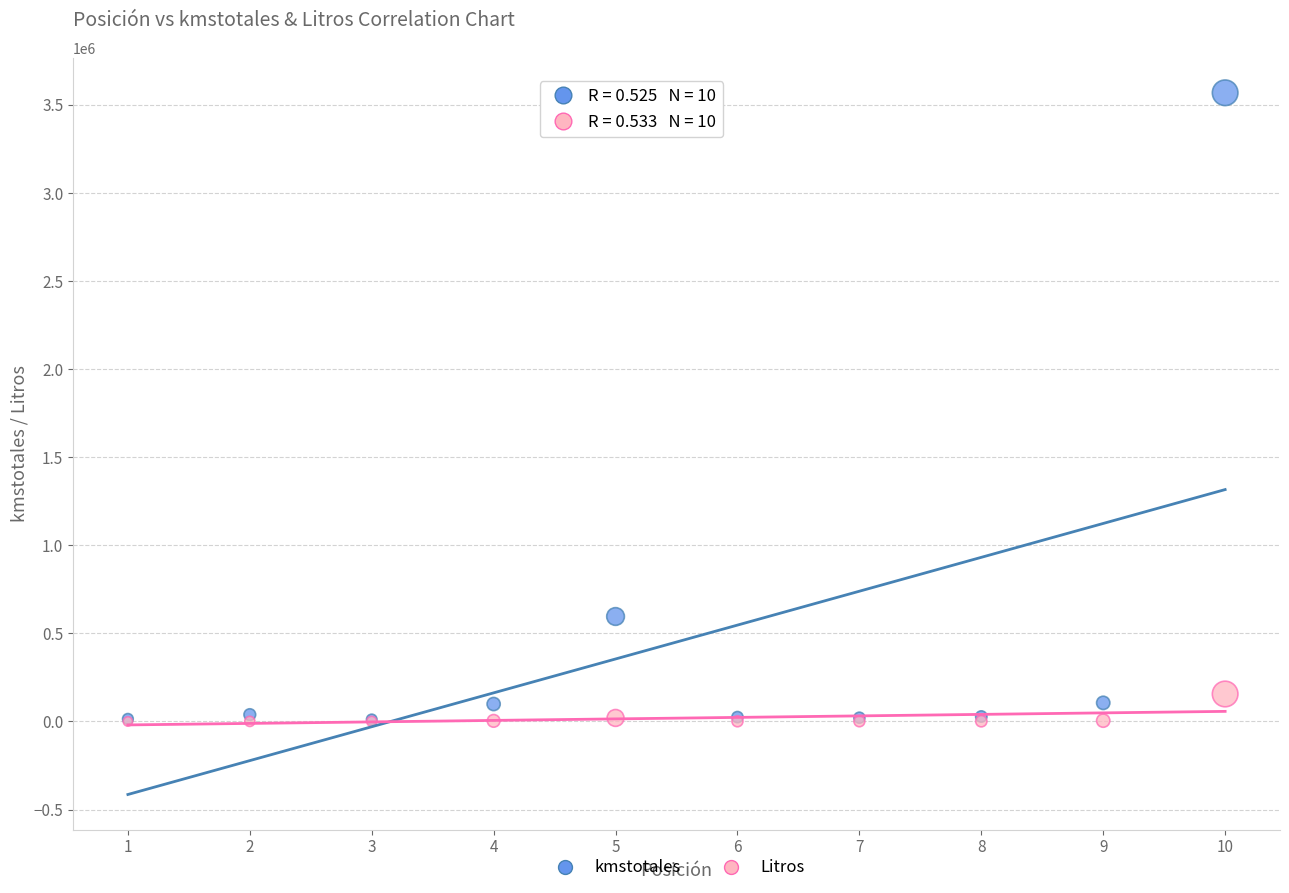

What are all the series names shown in the legend?

kmstotales, Litros